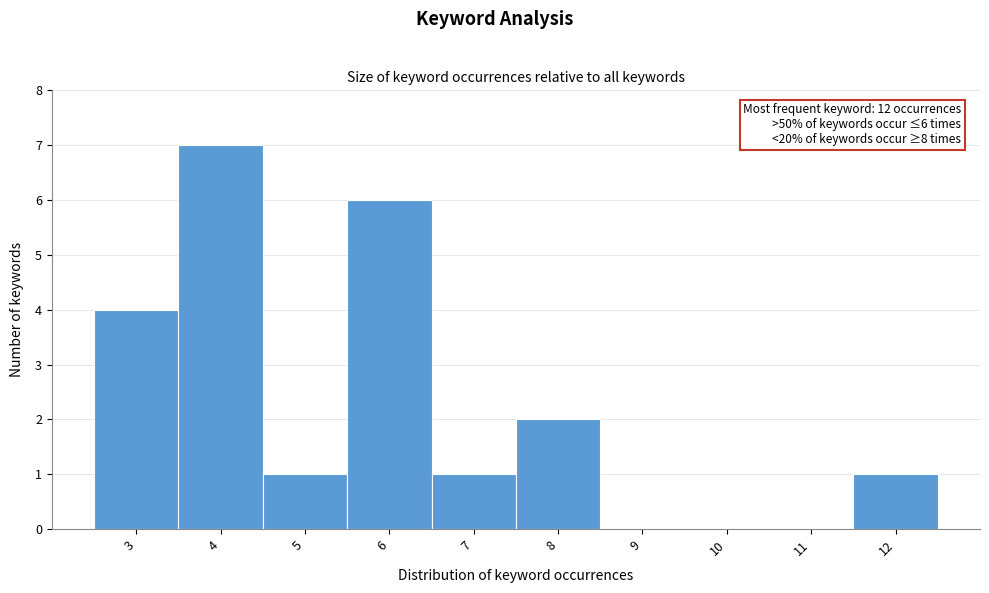

Over which range of the x-axis is the bar tallest?

3.5 to 4.5